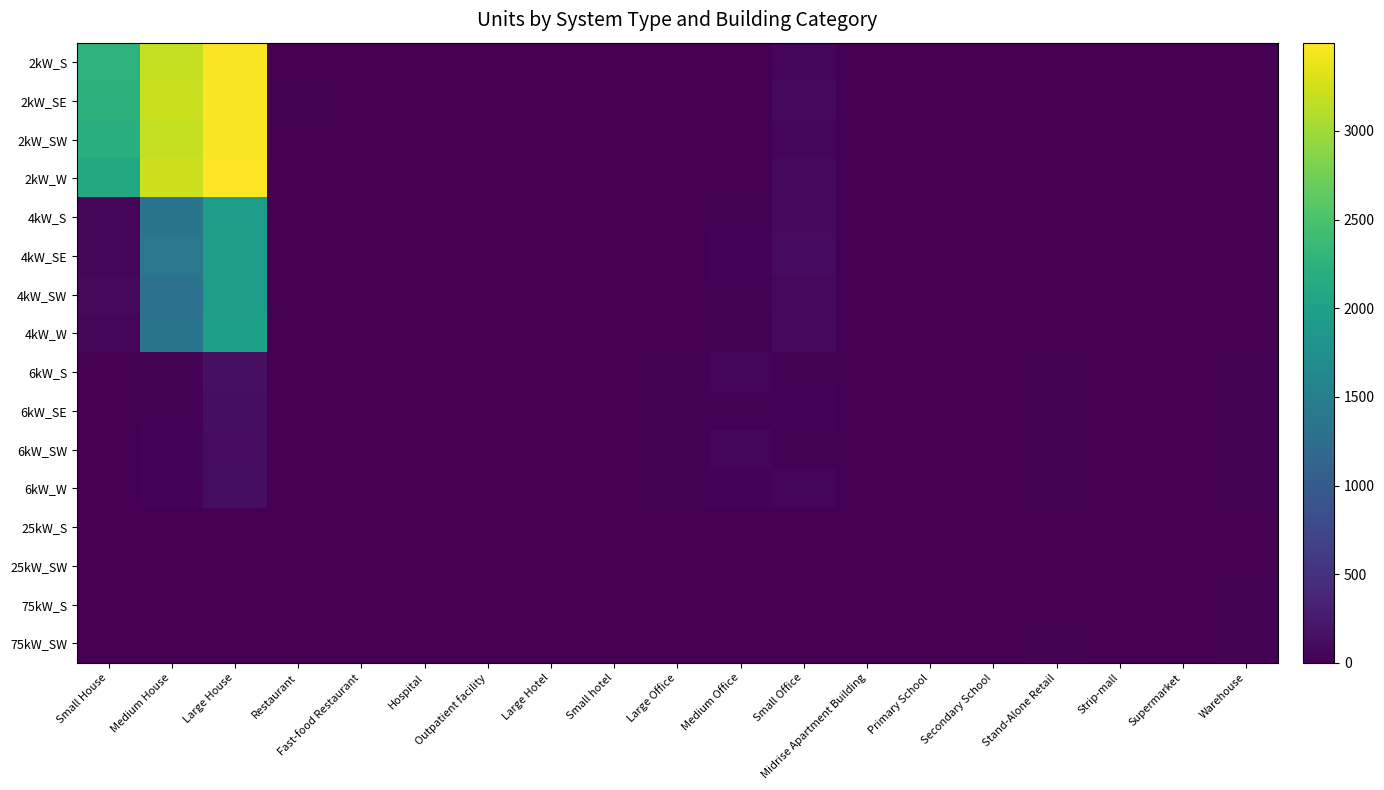

Reading left to right, what are all the values shown in this chart?

2kW_S: Small House=2257	Medium House=3194	Large House=3483	Restaurant=3	Fast-food Restaurant=10	Hospital=0	Outpatient facility=0	Large Hotel=0	Small hotel=0	Large Office=1	Medium Office=12	Small Office=61	Midrise Apartment Building=1	Primary School=1	Secondary School=0	Stand-Alone Retail=1	Strip-mall=0	Supermarket=0	Warehouse=1
2kW_SE: Small House=2247	Medium House=3212	Large House=3475	Restaurant=14	Fast-food Restaurant=9	Hospital=0	Outpatient facility=1	Large Hotel=0	Small hotel=0	Large Office=1	Medium Office=7	Small Office=74	Midrise Apartment Building=1	Primary School=2	Secondary School=1	Stand-Alone Retail=0	Strip-mall=0	Supermarket=0	Warehouse=0
2kW_SW: Small House=2215	Medium House=3191	Large House=3477	Restaurant=10	Fast-food Restaurant=7	Hospital=0	Outpatient facility=0	Large Hotel=0	Small hotel=0	Large Office=5	Medium Office=4	Small Office=67	Midrise Apartment Building=0	Primary School=0	Secondary School=0	Stand-Alone Retail=0	Strip-mall=1	Supermarket=0	Warehouse=0
2kW_W: Small House=2126	Medium House=3229	Large House=3498	Restaurant=6	Fast-food Restaurant=7	Hospital=0	Outpatient facility=2	Large Hotel=0	Small hotel=0	Large Office=1	Medium Office=8	Small Office=81	Midrise Apartment Building=0	Primary School=0	Secondary School=0	Stand-Alone Retail=1	Strip-mall=2	Supermarket=0	Warehouse=1
4kW_S: Small House=56	Medium House=1347	Large House=1952	Restaurant=8	Fast-food Restaurant=1	Hospital=0	Outpatient facility=4	Large Hotel=0	Small hotel=2	Large Office=2	Medium Office=22	Small Office=84	Midrise Apartment Building=1	Primary School=0	Secondary School=0	Stand-Alone Retail=3	Strip-mall=1	Supermarket=0	Warehouse=1
4kW_SE: Small House=48	Medium House=1385	Large House=1955	Restaurant=9	Fast-food Restaurant=2	Hospital=0	Outpatient facility=2	Large Hotel=0	Small hotel=2	Large Office=5	Medium Office=33	Small Office=102	Midrise Apartment Building=1	Primary School=0	Secondary School=0	Stand-Alone Retail=5	Strip-mall=2	Supermarket=0	Warehouse=6
4kW_SW: Small House=74	Medium House=1310	Large House=1957	Restaurant=9	Fast-food Restaurant=6	Hospital=1	Outpatient facility=2	Large Hotel=0	Small hotel=0	Large Office=3	Medium Office=23	Small Office=78	Midrise Apartment Building=1	Primary School=0	Secondary School=0	Stand-Alone Retail=3	Strip-mall=2	Supermarket=0	Warehouse=6
4kW_W: Small House=47	Medium House=1347	Large House=1991	Restaurant=5	Fast-food Restaurant=5	Hospital=0	Outpatient facility=2	Large Hotel=0	Small hotel=0	Large Office=6	Medium Office=24	Small Office=83	Midrise Apartment Building=1	Primary School=0	Secondary School=1	Stand-Alone Retail=7	Strip-mall=1	Supermarket=0	Warehouse=3
6kW_S: Small House=0	Medium House=27	Large House=148	Restaurant=2	Fast-food Restaurant=0	Hospital=1	Outpatient facility=7	Large Hotel=1	Small hotel=2	Large Office=19	Medium Office=45	Small Office=24	Midrise Apartment Building=3	Primary School=2	Secondary School=3	Stand-Alone Retail=24	Strip-mall=10	Supermarket=6	Warehouse=21
6kW_SE: Small House=0	Medium House=24	Large House=136	Restaurant=3	Fast-food Restaurant=0	Hospital=2	Outpatient facility=5	Large Hotel=4	Small hotel=0	Large Office=20	Medium Office=25	Small Office=31	Midrise Apartment Building=6	Primary School=1	Secondary School=4	Stand-Alone Retail=23	Strip-mall=9	Supermarket=1	Warehouse=18
6kW_SW: Small House=0	Medium House=29	Large House=111	Restaurant=2	Fast-food Restaurant=0	Hospital=1	Outpatient facility=2	Large Hotel=1	Small hotel=1	Large Office=16	Medium Office=41	Small Office=20	Midrise Apartment Building=3	Primary School=2	Secondary School=3	Stand-Alone Retail=17	Strip-mall=6	Supermarket=2	Warehouse=19
6kW_W: Small House=0	Medium House=31	Large House=131	Restaurant=1	Fast-food Restaurant=0	Hospital=3	Outpatient facility=4	Large Hotel=1	Small hotel=0	Large Office=21	Medium Office=33	Small Office=44	Midrise Apartment Building=7	Primary School=4	Secondary School=2	Stand-Alone Retail=17	Strip-mall=6	Supermarket=0	Warehouse=19
25kW_S: Small House=0	Medium House=0	Large House=0	Restaurant=0	Fast-food Restaurant=0	Hospital=2	Outpatient facility=1	Large Hotel=0	Small hotel=0	Large Office=2	Medium Office=5	Small Office=0	Midrise Apartment Building=1	Primary School=2	Secondary School=3	Stand-Alone Retail=4	Strip-mall=2	Supermarket=4	Warehouse=9
25kW_SW: Small House=0	Medium House=0	Large House=0	Restaurant=0	Fast-food Restaurant=0	Hospital=0	Outpatient facility=1	Large Hotel=2	Small hotel=0	Large Office=5	Medium Office=8	Small Office=0	Midrise Apartment Building=1	Primary School=6	Secondary School=2	Stand-Alone Retail=7	Strip-mall=4	Supermarket=1	Warehouse=12
75kW_S: Small House=0	Medium House=0	Large House=0	Restaurant=0	Fast-food Restaurant=0	Hospital=0	Outpatient facility=2	Large Hotel=0	Small hotel=0	Large Office=13	Medium Office=2	Small Office=0	Midrise Apartment Building=0	Primary School=1	Secondary School=10	Stand-Alone Retail=11	Strip-mall=5	Supermarket=10	Warehouse=19
75kW_SW: Small House=0	Medium House=0	Large House=0	Restaurant=0	Fast-food Restaurant=0	Hospital=3	Outpatient facility=1	Large Hotel=0	Small hotel=0	Large Office=10	Medium Office=0	Small Office=0	Midrise Apartment Building=0	Primary School=1	Secondary School=6	Stand-Alone Retail=19	Strip-mall=4	Supermarket=10	Warehouse=20